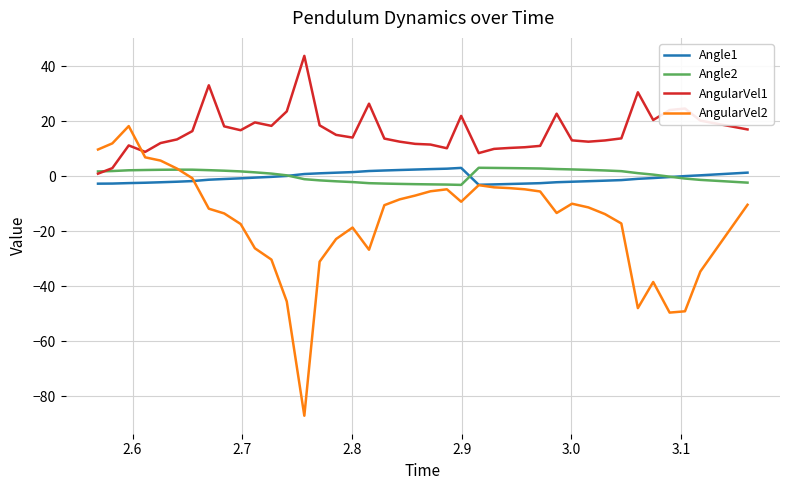

True or false: AngularVel1 and Angle1 cross at least once.

False